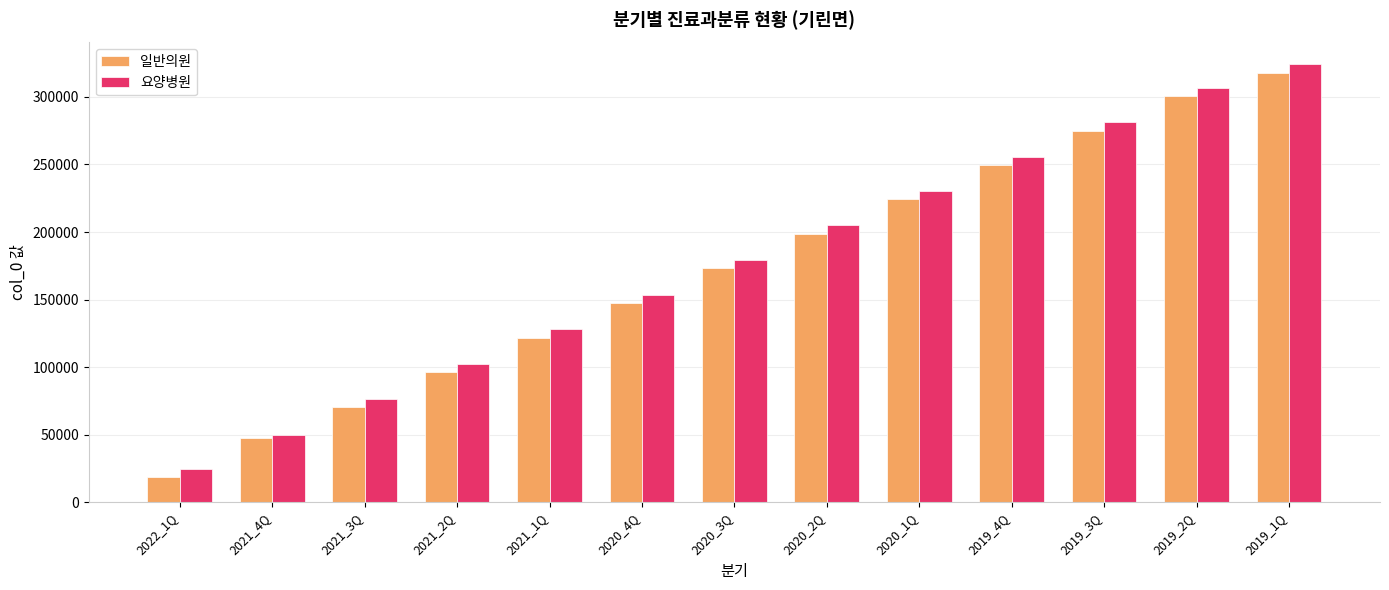

Is it true that 일반의원 equals 86466 at 2019_1Q?

False